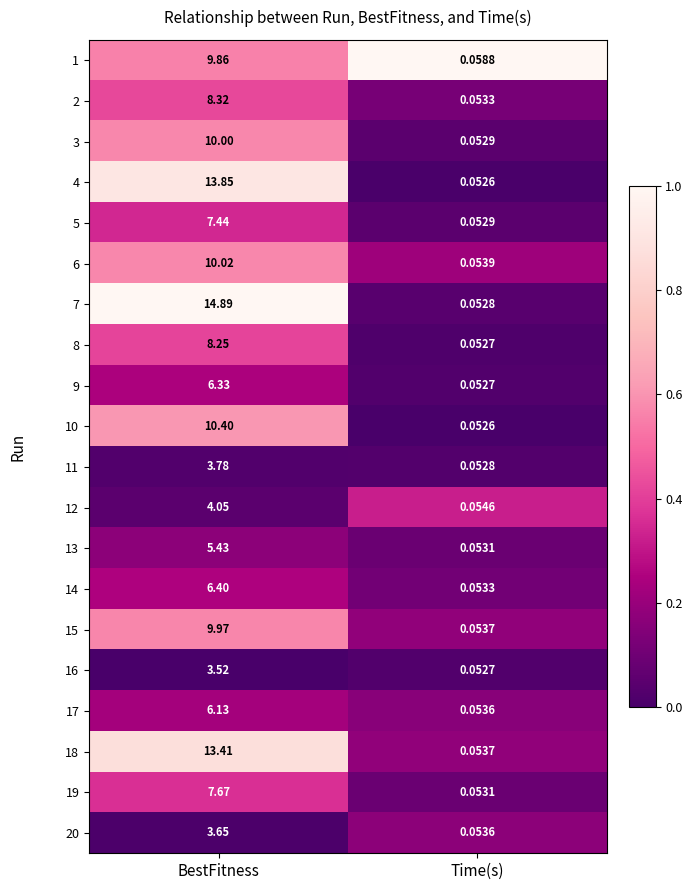

Which category has the highest value in the 9 series?

BestFitness